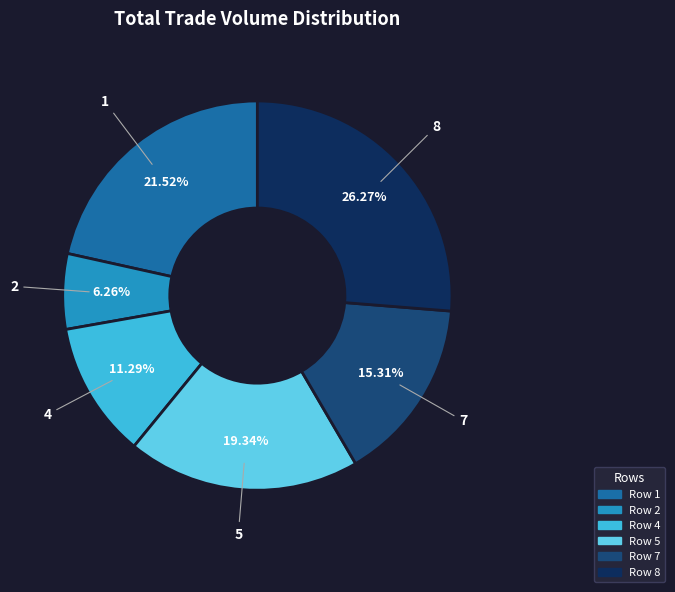

Does any single category account for the majority?

No